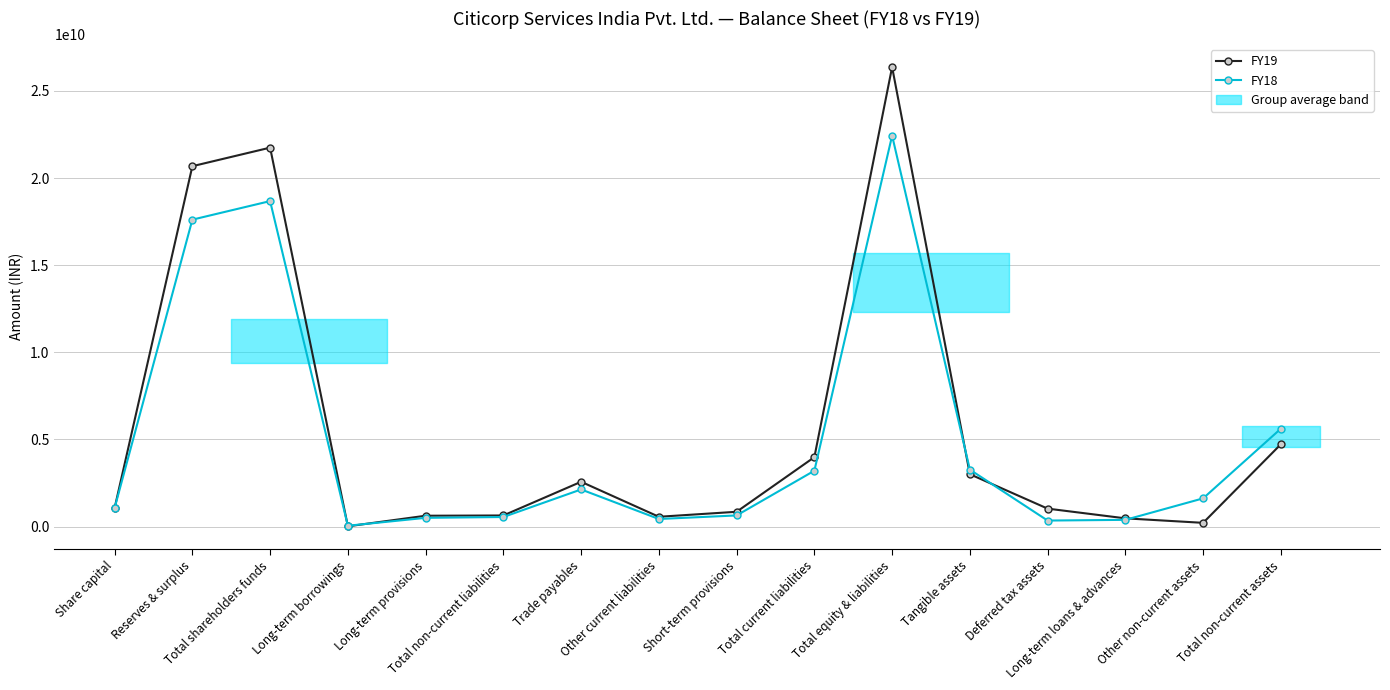

How many interior local peaks does the FY18 series have?

3